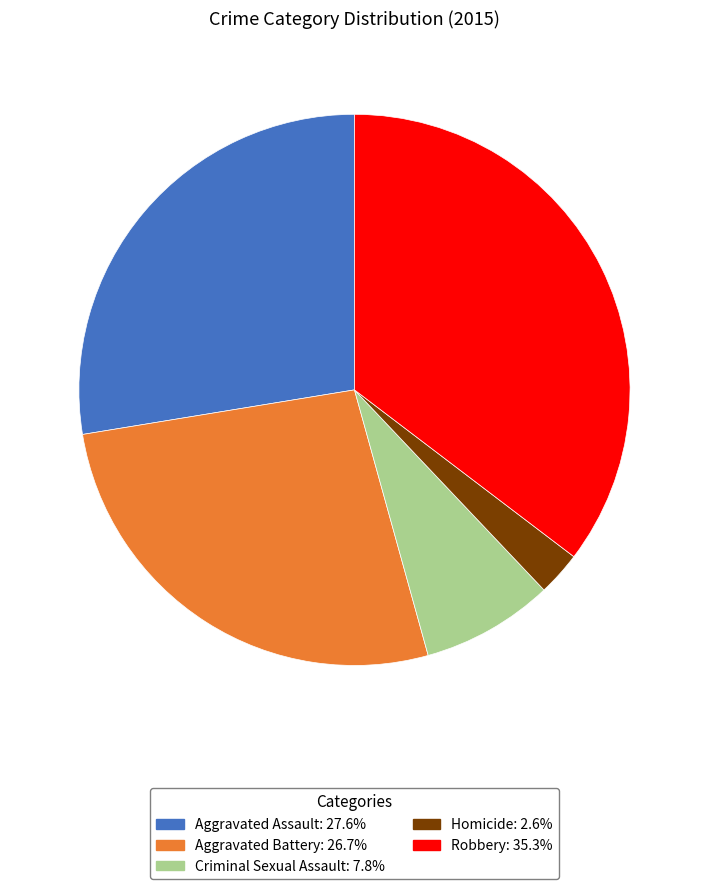

Which has a higher value, Robbery or Aggravated Battery?

Robbery